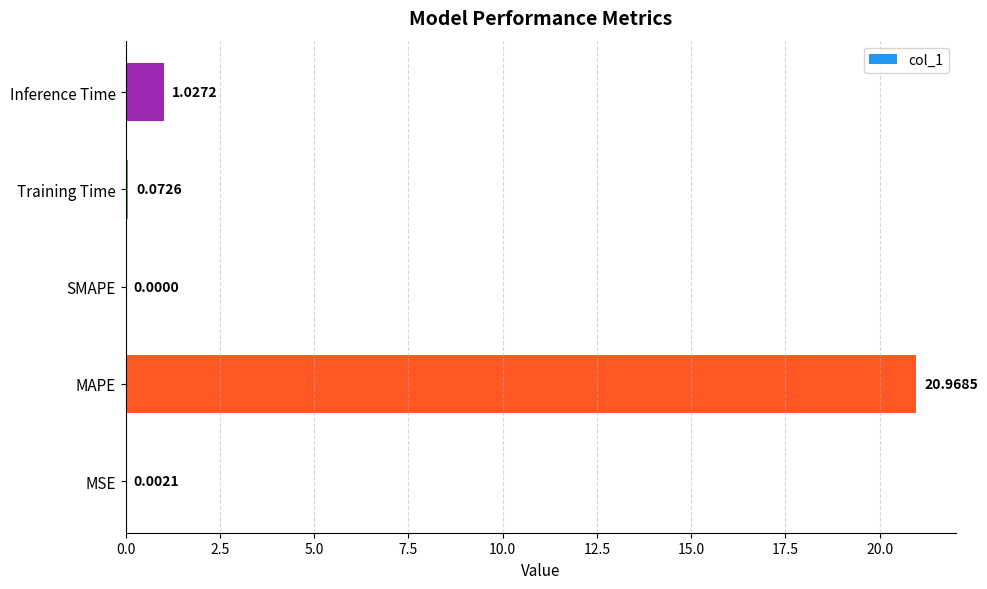

What is the sum of all values?

22.1